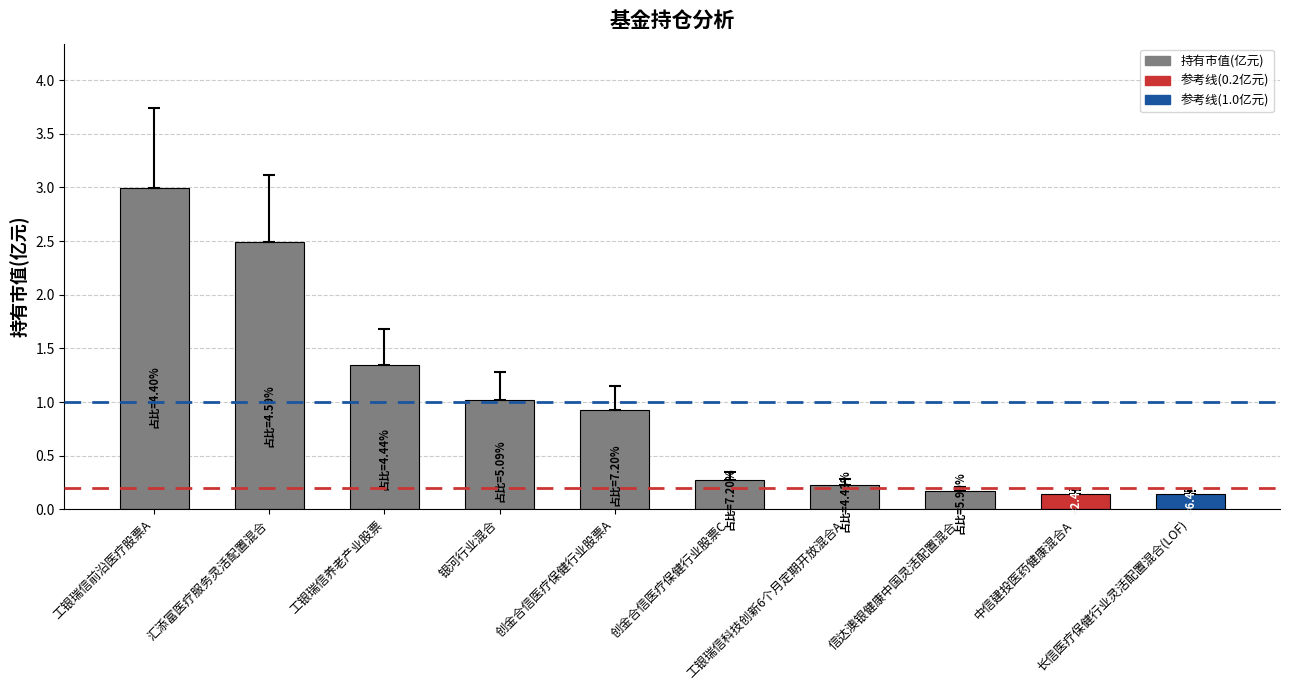

What is the average value?

1.0